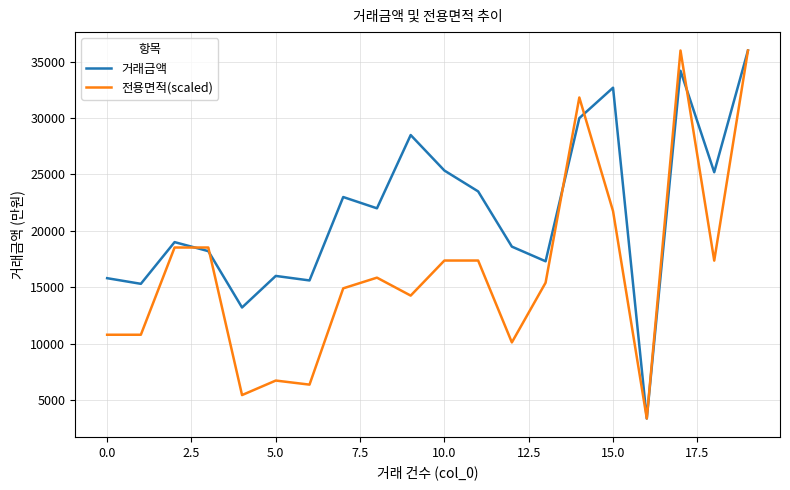

What is the difference between the second highest and second lowest values in the 거래금액 series?

21000.0